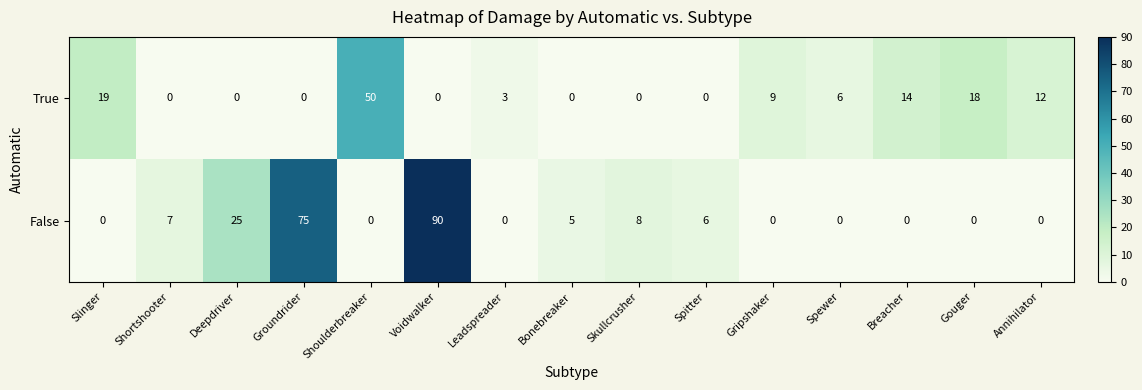

What is the average value of the True series?

9